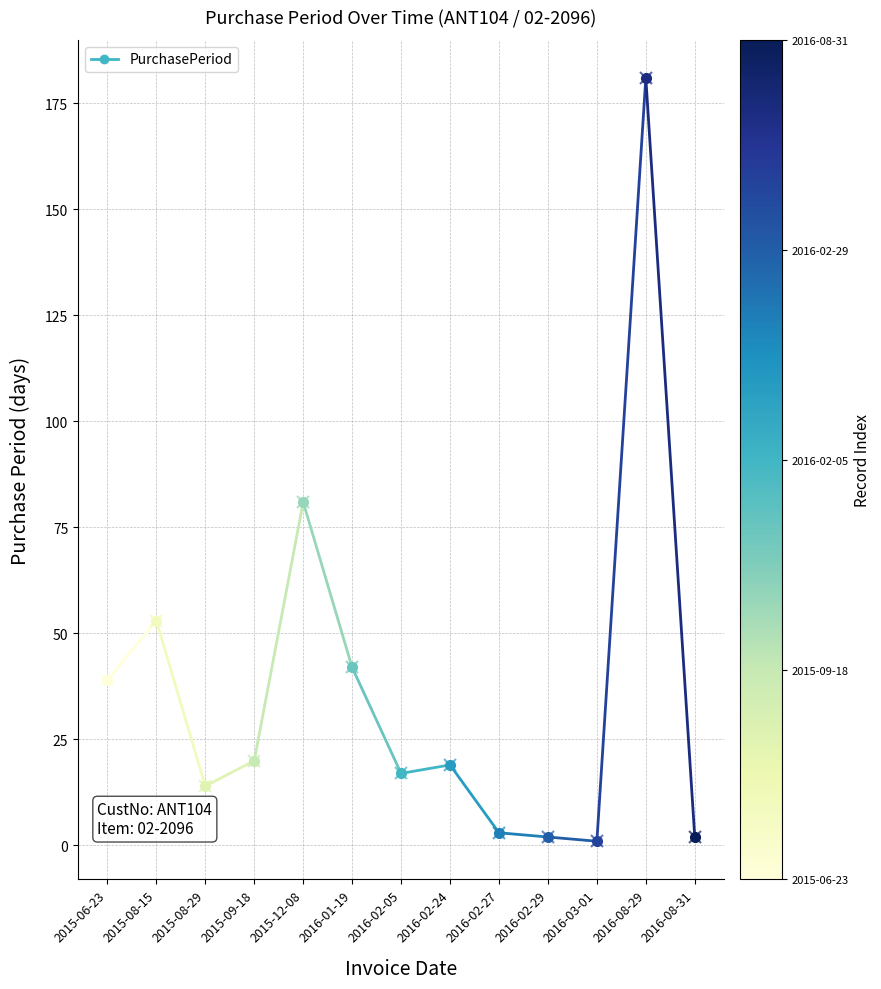

At which category does the chart reach its minimum across all series?

2015-06-23